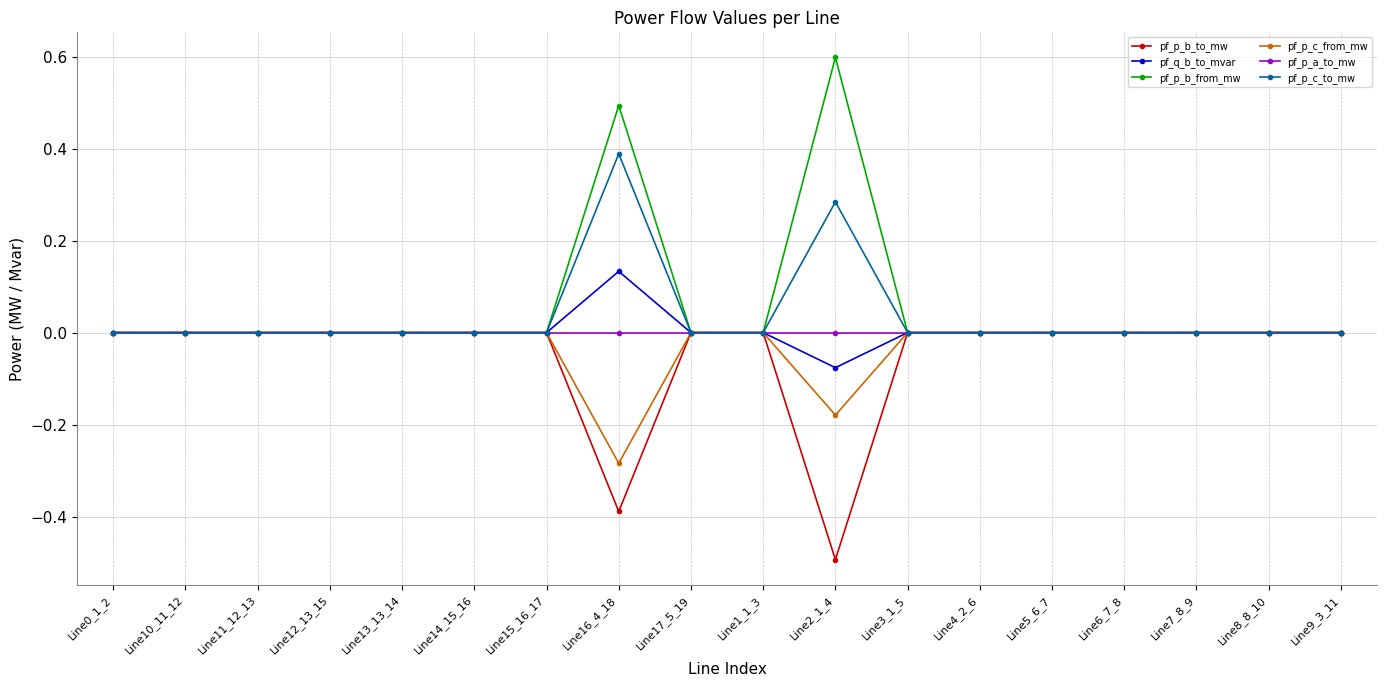

Which series changed the most between Line2_1_4 and Line4_2_6?

pf_p_b_from_mw